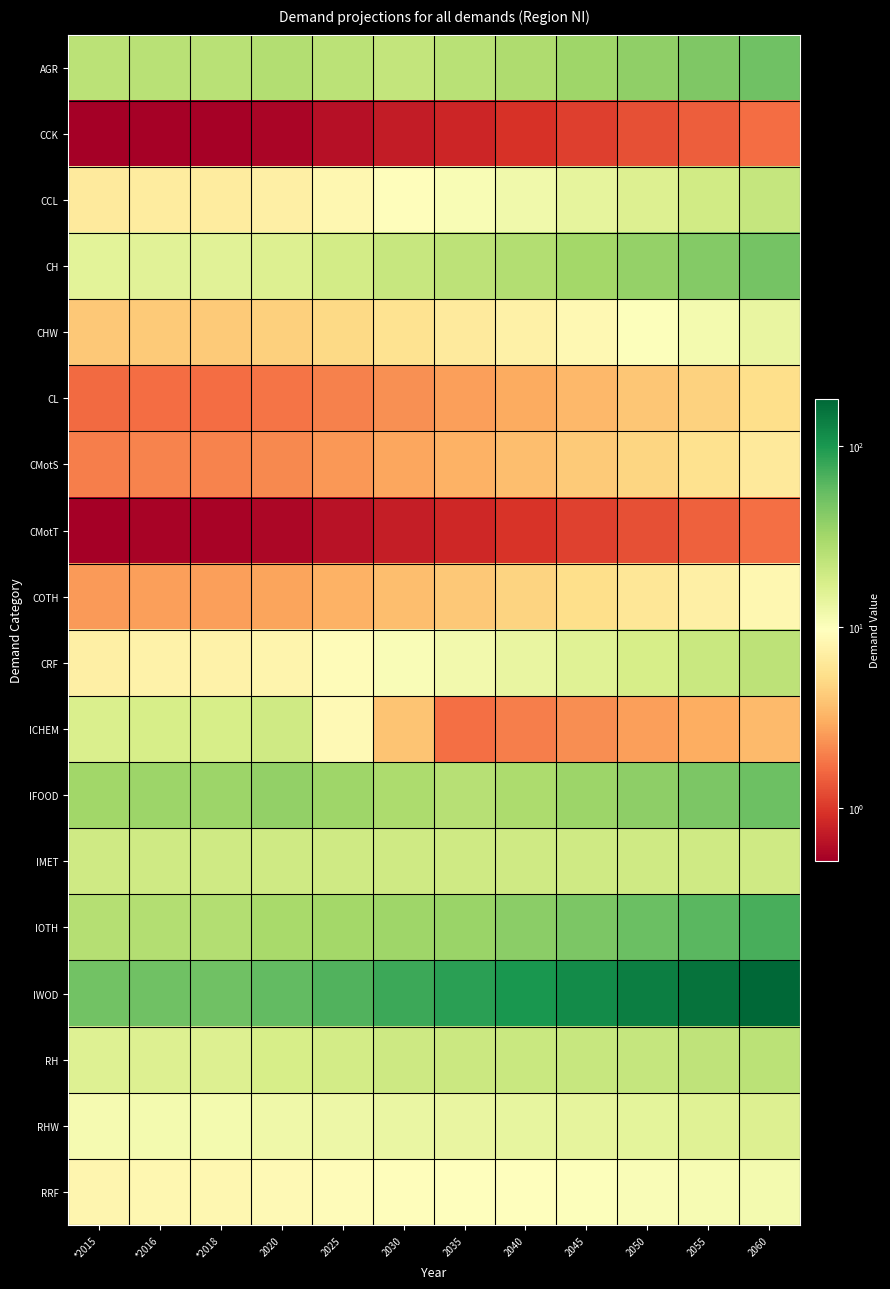

What is the total value across all series at 2030?

282.8